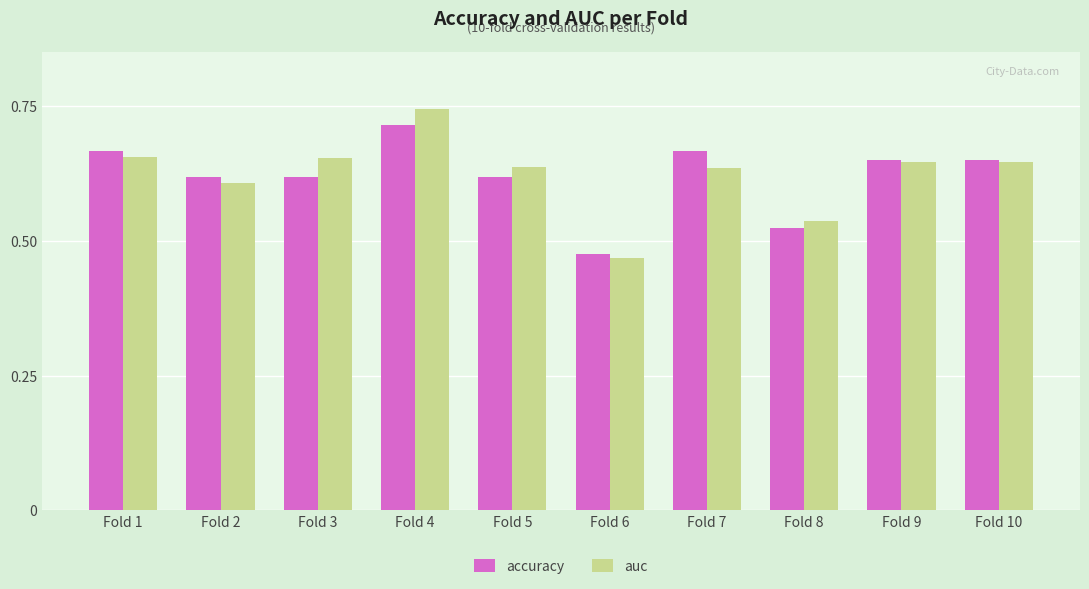

At which label is accuracy closest to 0?

Fold 6